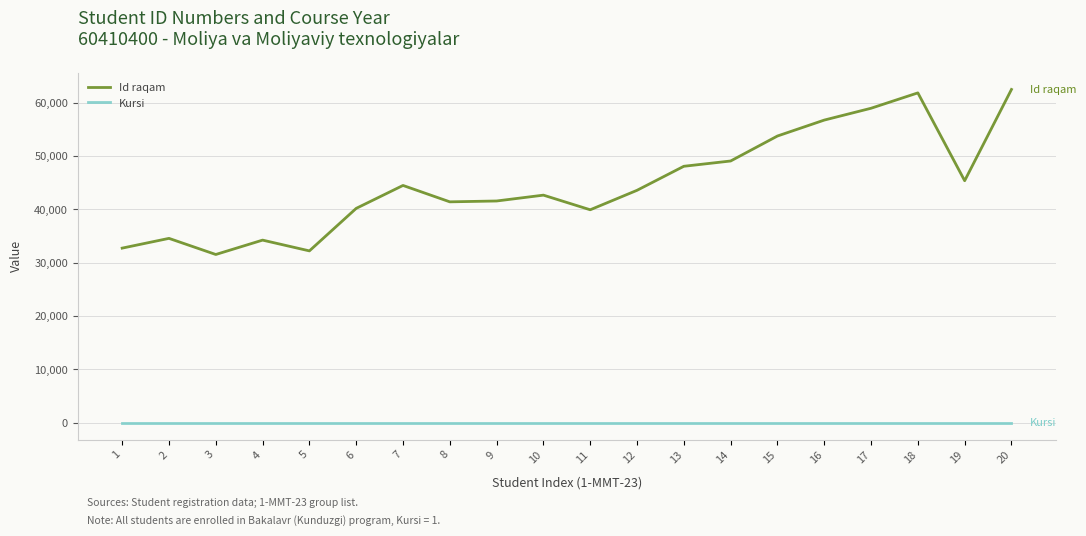

Rank the series at 11 from lowest to highest value.

Kursi, Id raqam